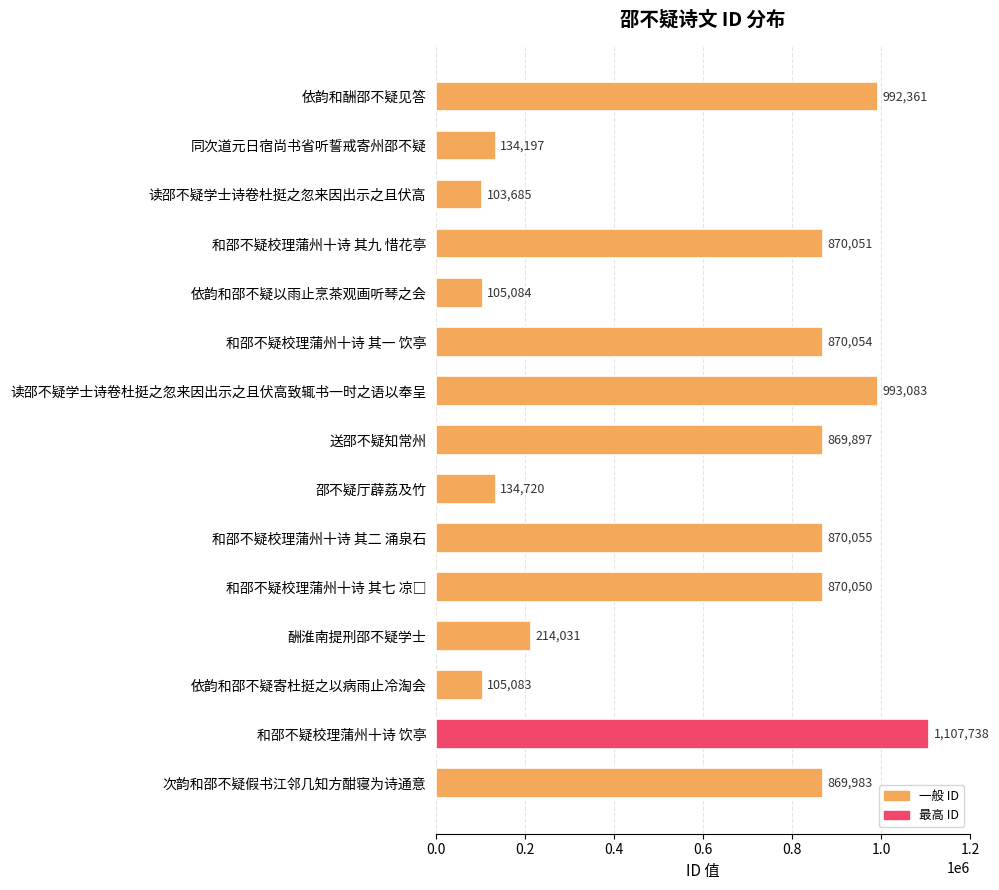

Between 邵不疑厅薜荔及竹 and 和邵不疑校理蒲州十诗 其一 饮亭, which is larger?

和邵不疑校理蒲州十诗 其一 饮亭